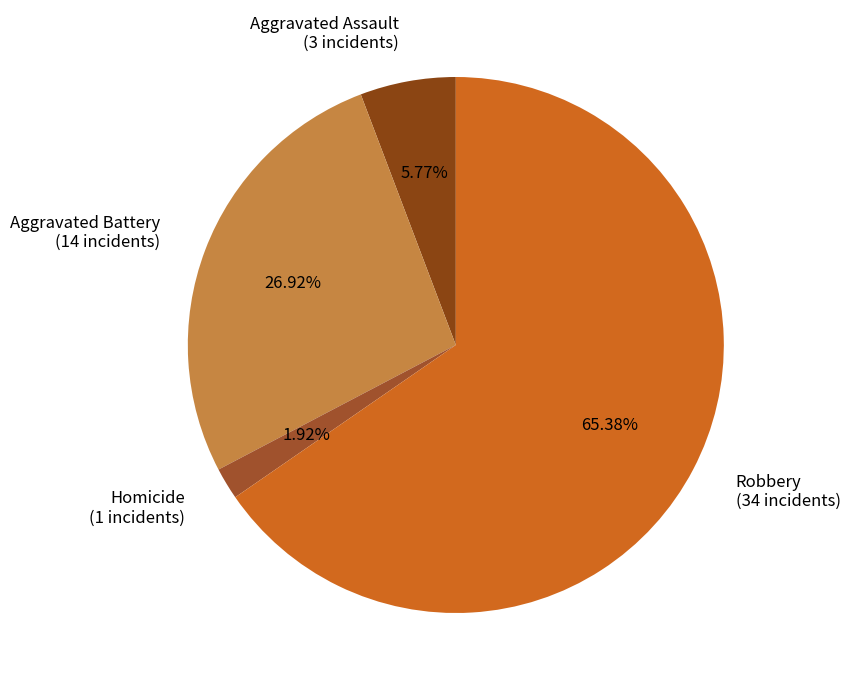

Do Aggravated Assault (3 incidents) and Aggravated Battery (14 incidents) together represent more than half of the pie?

No